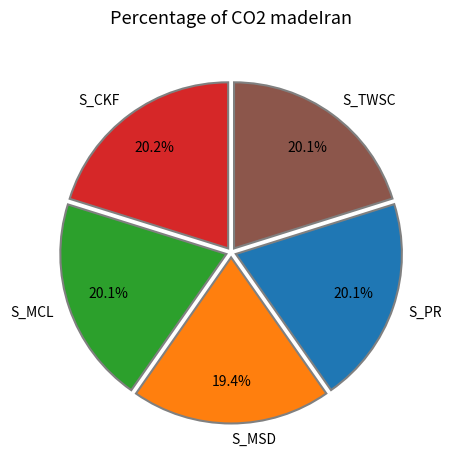

Is S_MSD the majority of the pie?

No